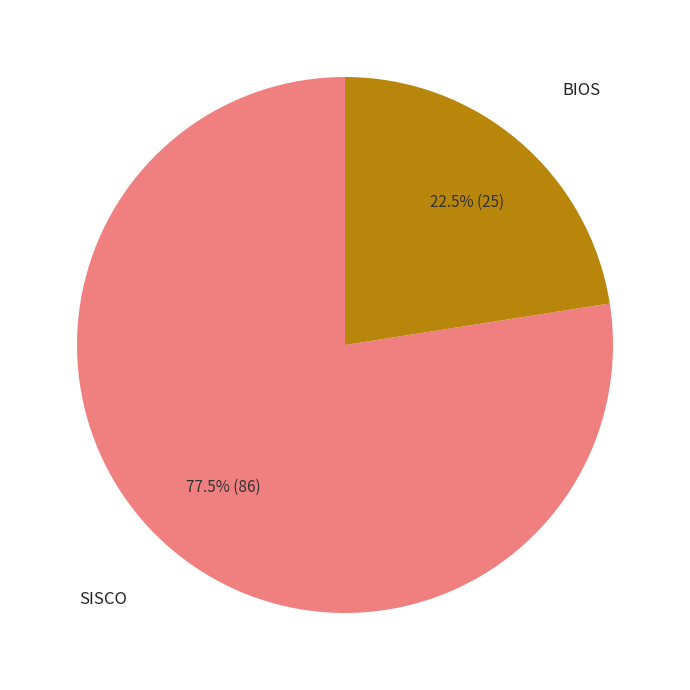

Does any single category account for the majority?

Yes